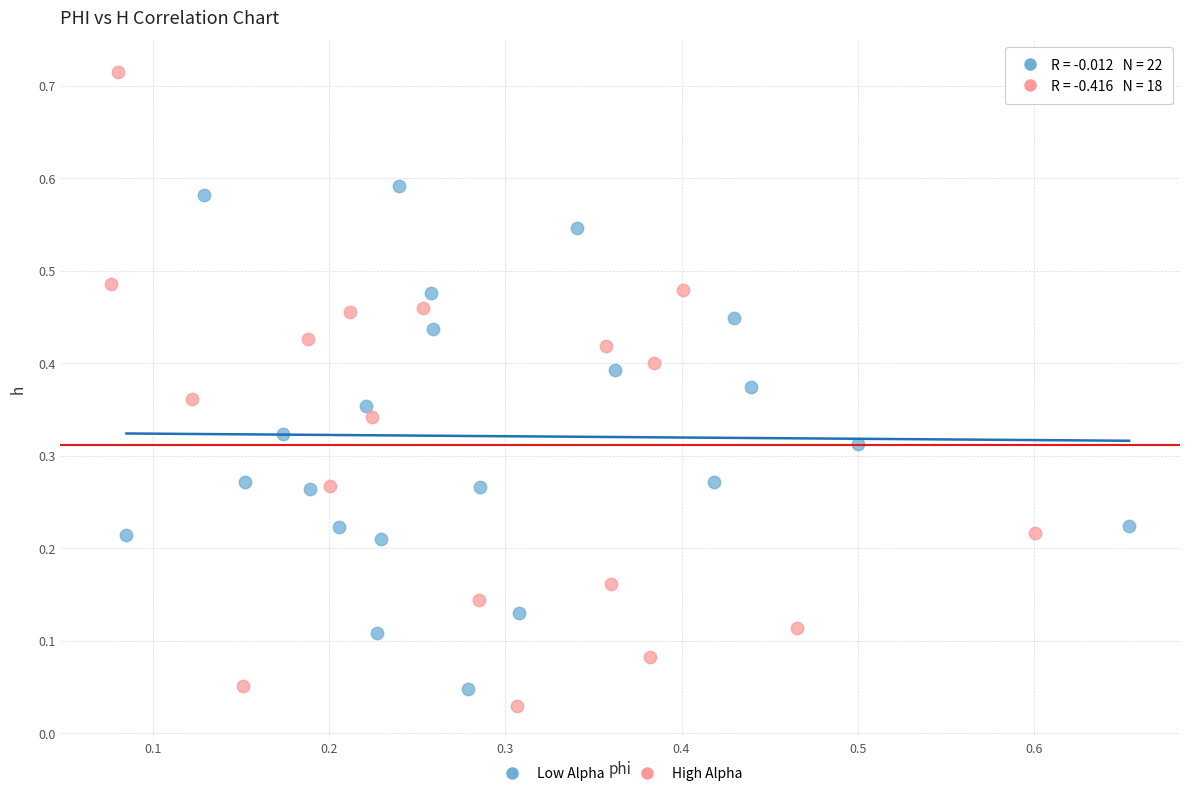

Which series reaches the maximum Y coordinate?

High Alpha